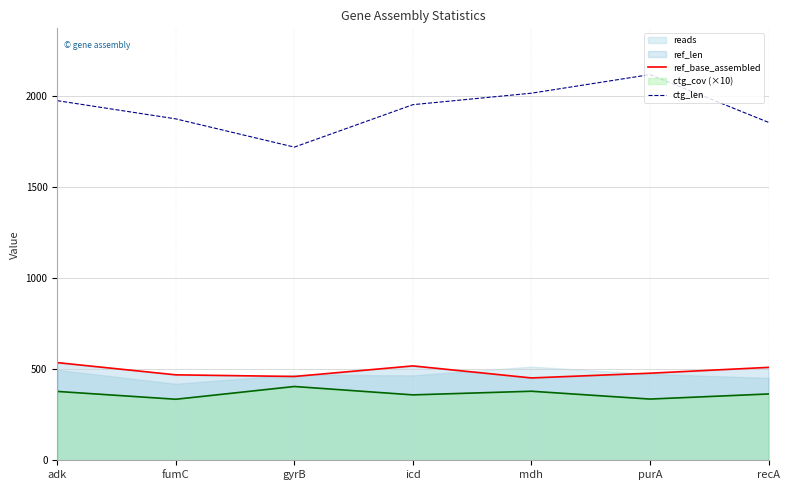

True or false: ctg_cov (×10) has a value of 378 at adk.

True